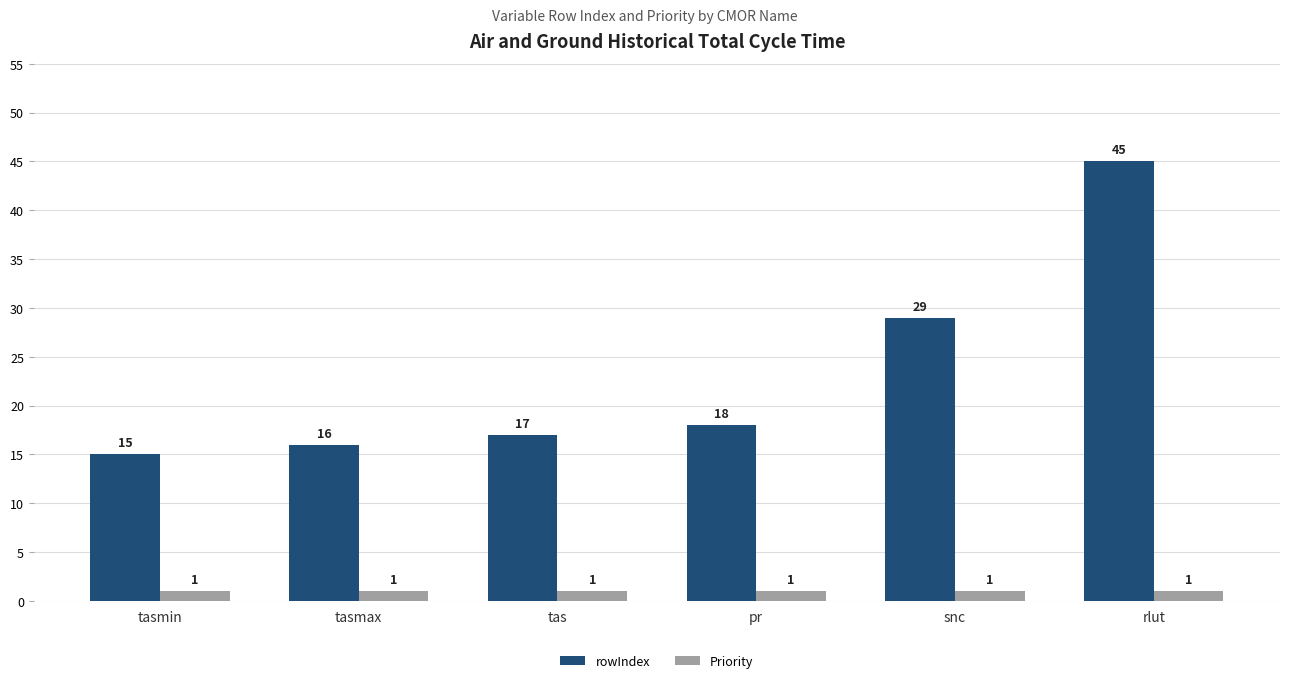

Which series has the largest range (max minus min)?

rowIndex